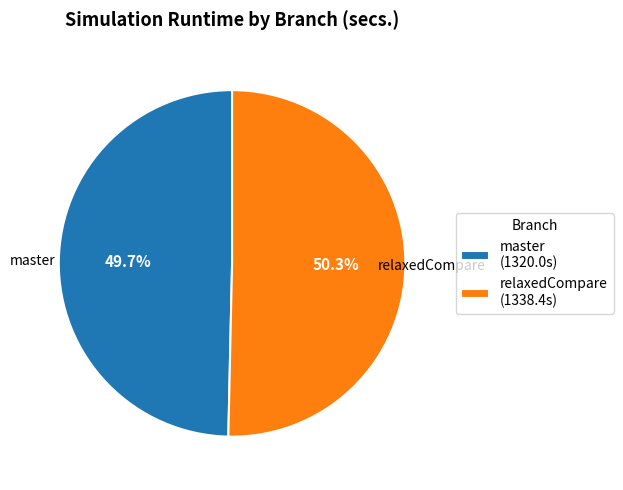

Does master represent more than half of the total?

No